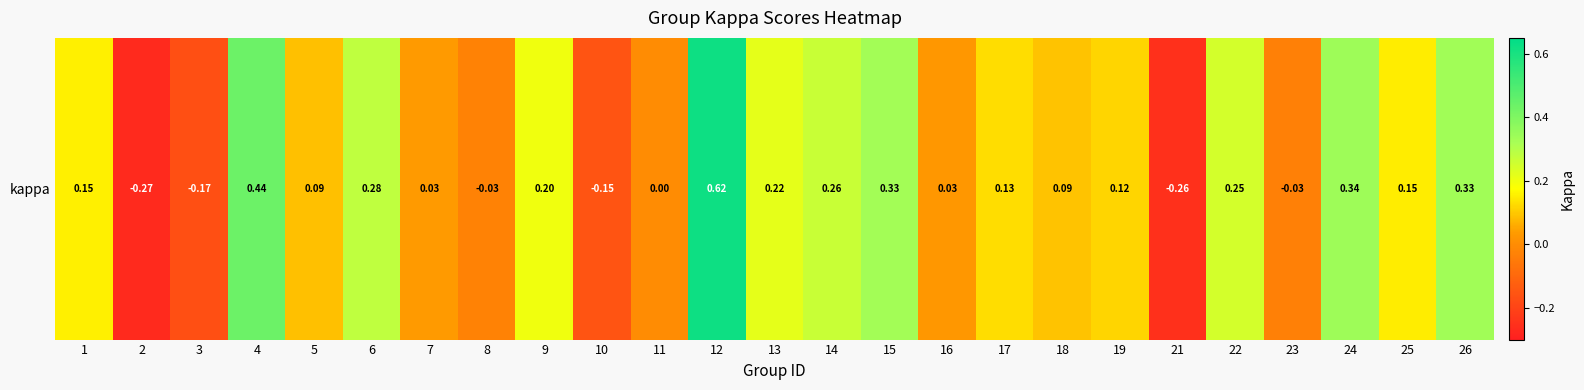

Reading left to right, extract all data points from this chart.

0.2	-0.3	-0.2	0.4	0.1	0.3	0.0	-0.0	0.2	-0.2	0.0	0.6	0.2	0.3	0.3	0.0	0.1	0.1	0.1	-0.3	0.2	-0.0	0.3	0.2	0.3